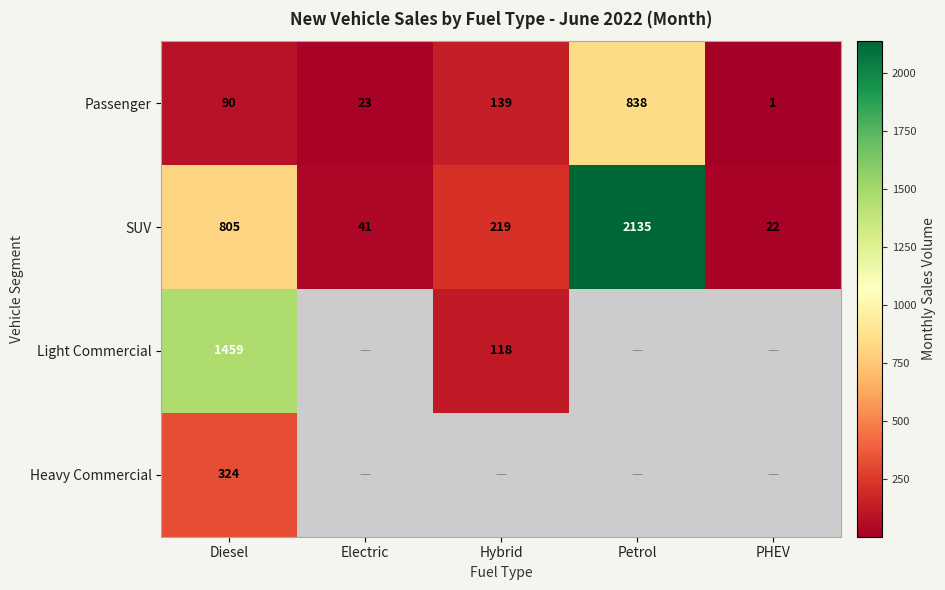

The value of SUV at Petrol is 1119.3. True or false?

False